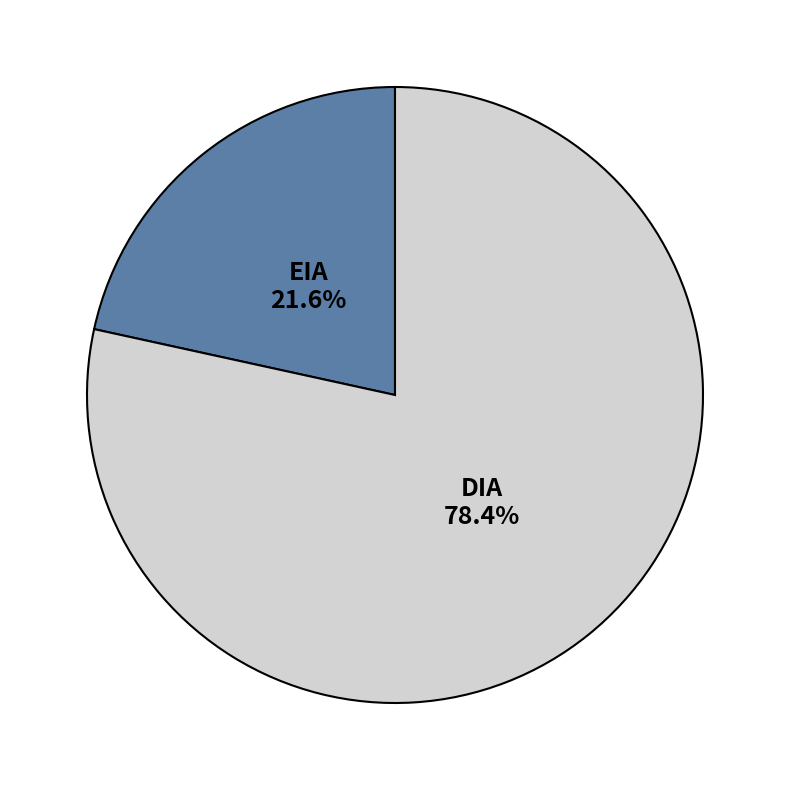

Approximately how many times larger is the value at DIA compared to EIA?

3.6